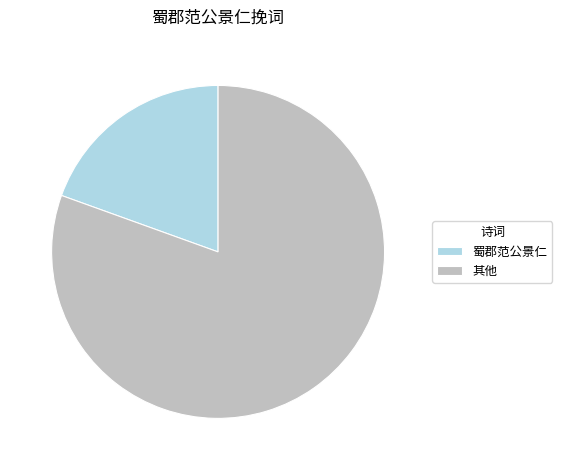

Is there a majority slice in this chart?

Yes